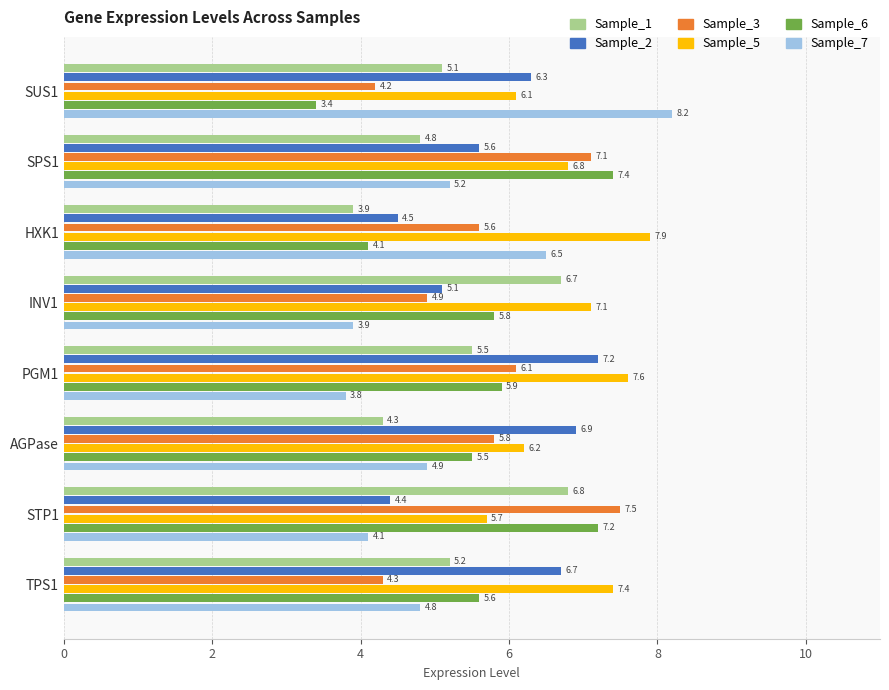

What is the difference between the maximum and second lowest values in the Sample_5 series?

1.8